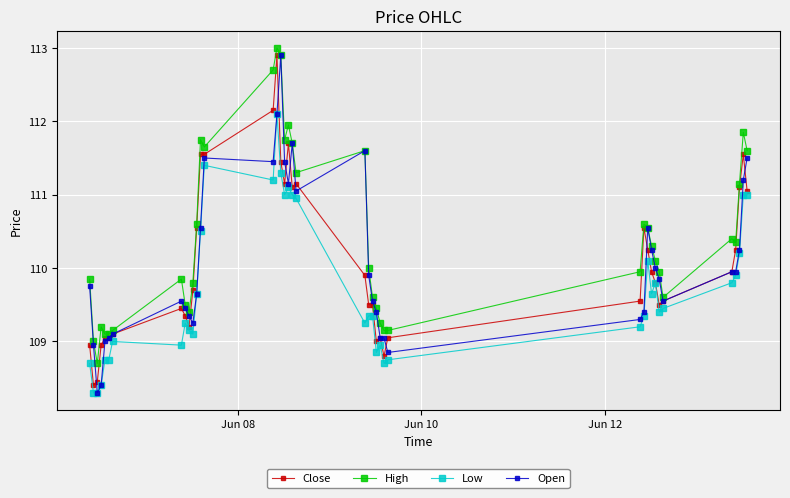

How many data points does each series have?

40